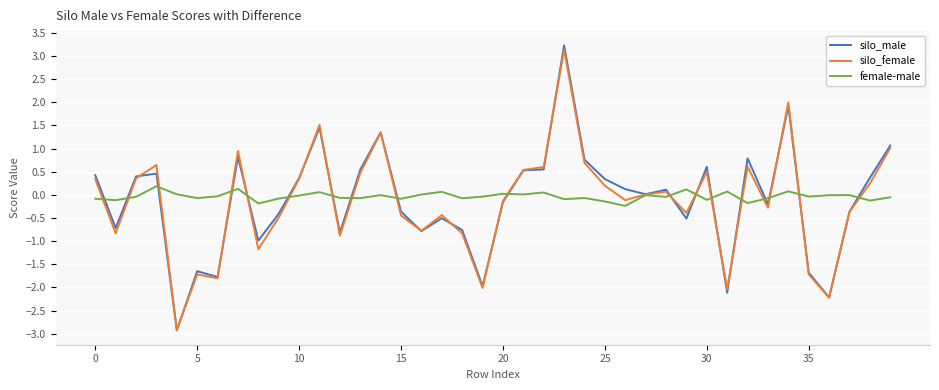

What is the maximum value for silo_female?

3.1